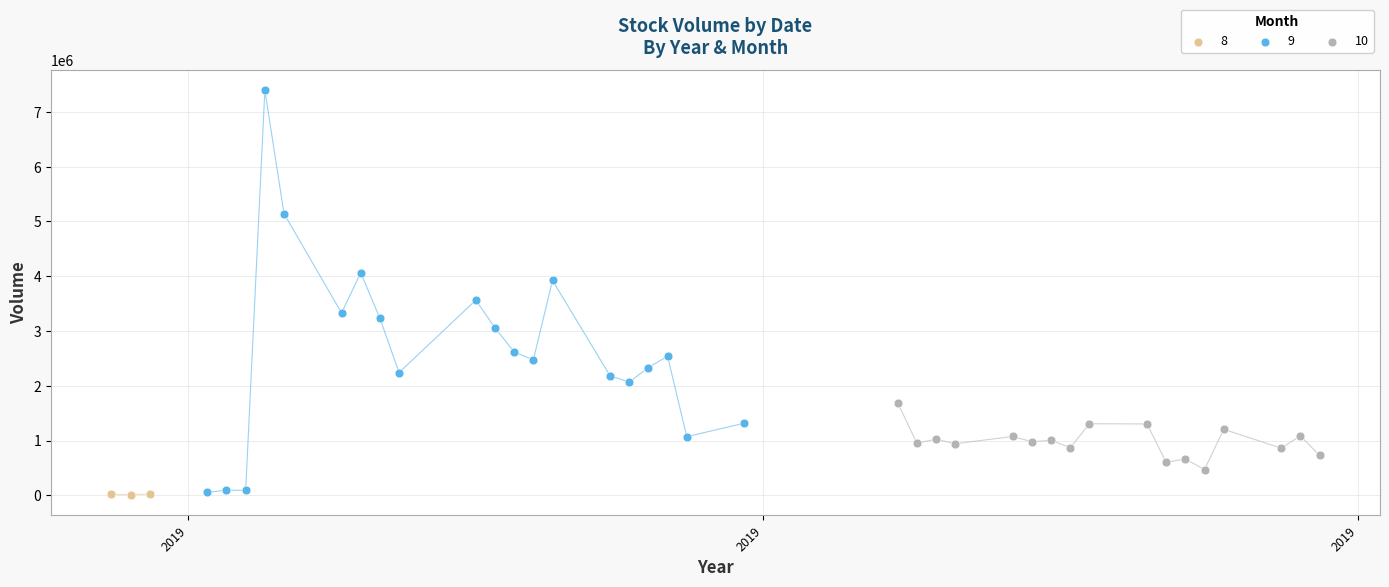

Which series has the largest Y range (max minus min)?

9